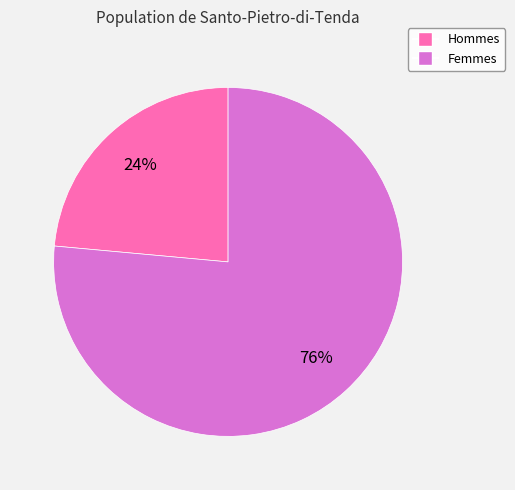

How many segments does this pie chart have?

2